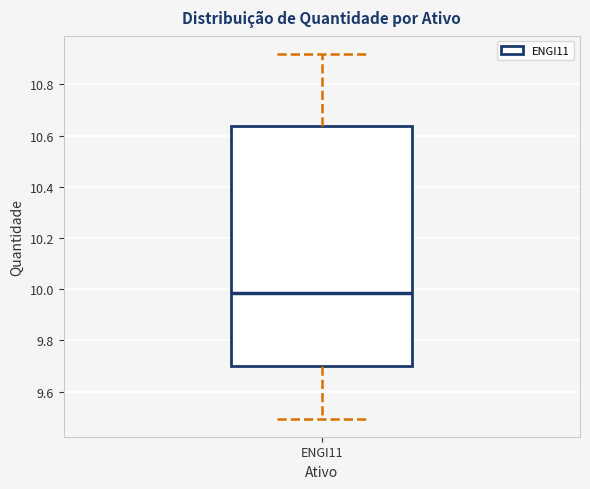

Transcribe this box plot: give where the median line is, the range the box spans, and where the two whiskers end, as read against the y-axis. The values are not printed on the chart, so give them approximately, as read against the axis.

median 9.98, box 9.70 to 10.64, whiskers 9.50 to 10.92